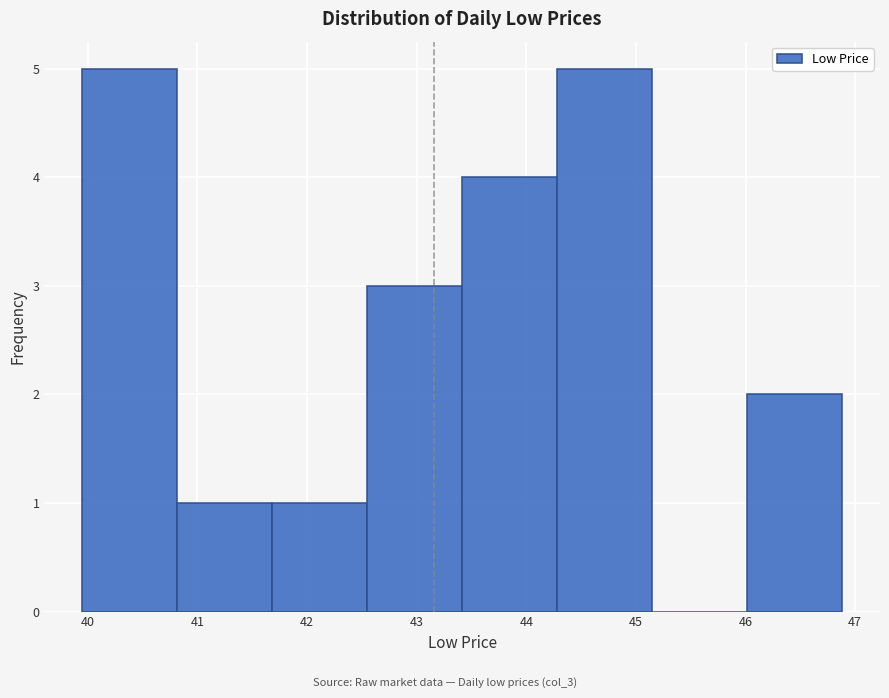

How tall is the bar that spans 40.8 to 41.7 on the x-axis? Neither the bar edges nor the heights are printed on the chart, so give them approximately, as read against the axes.

1